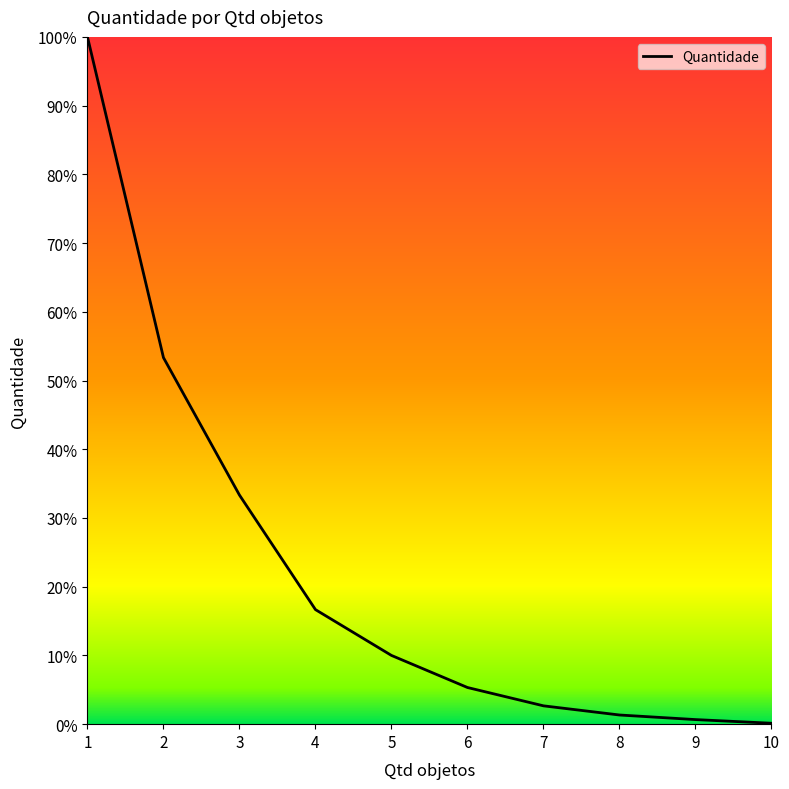

Is it true that the value at 4 is 25.2?

False